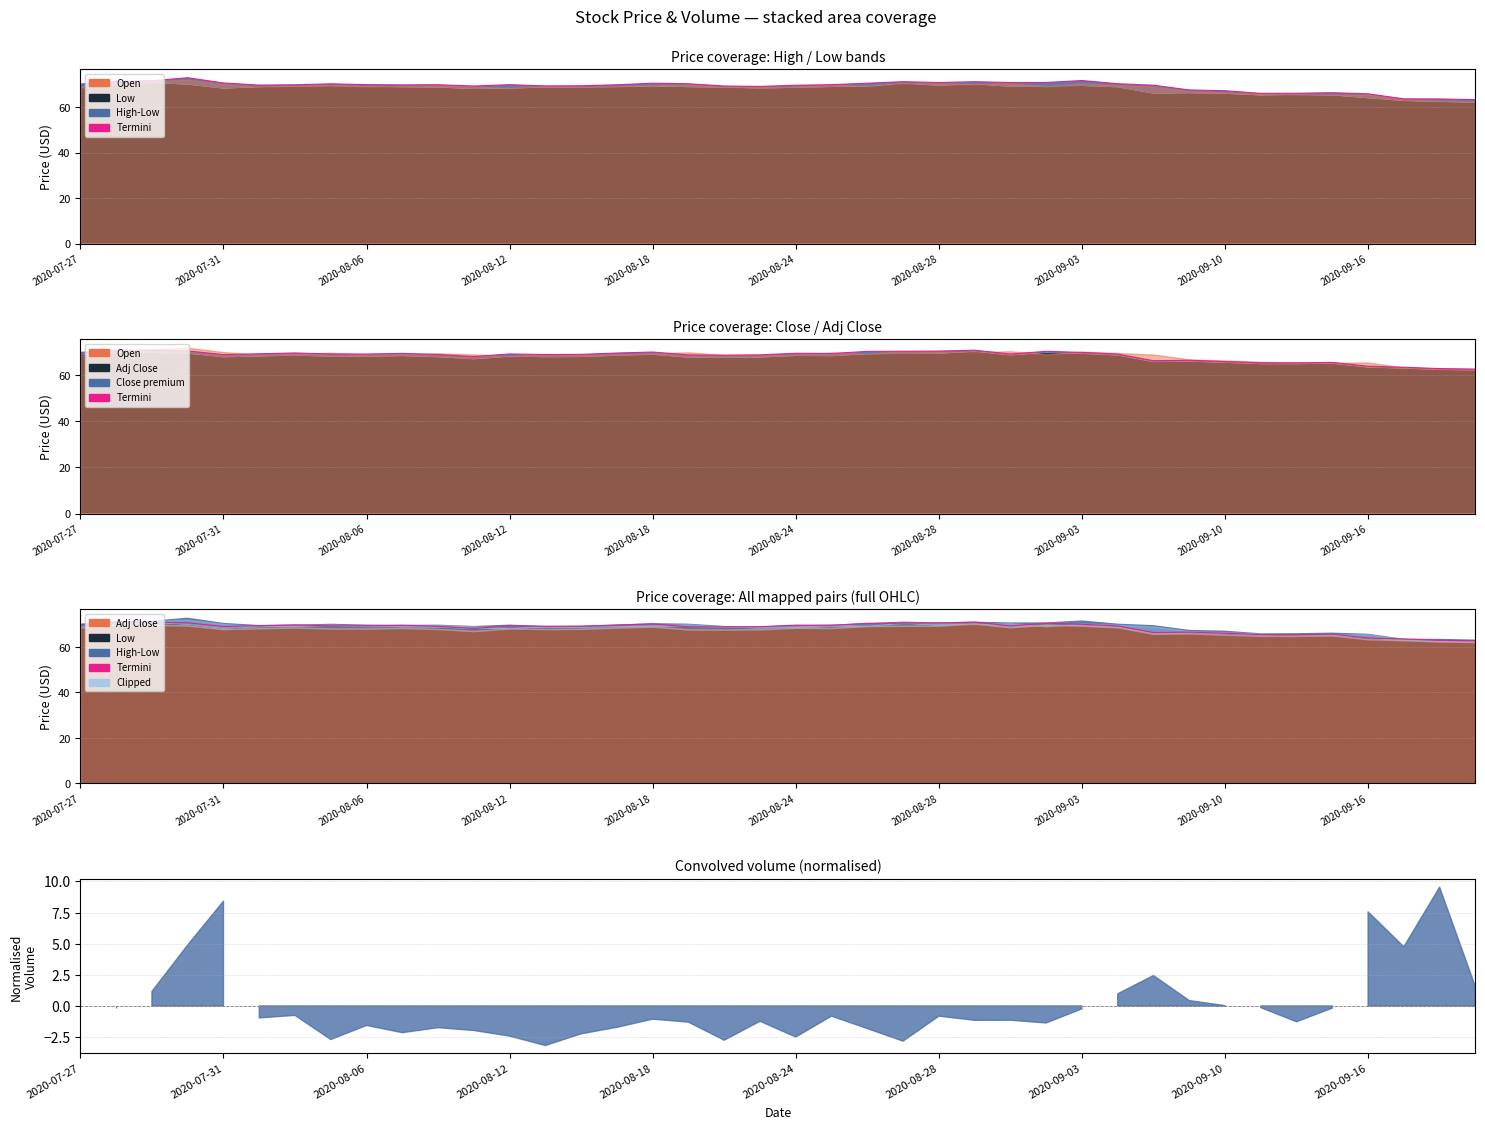

At which label does Termini first exceed 69?

2020-07-27